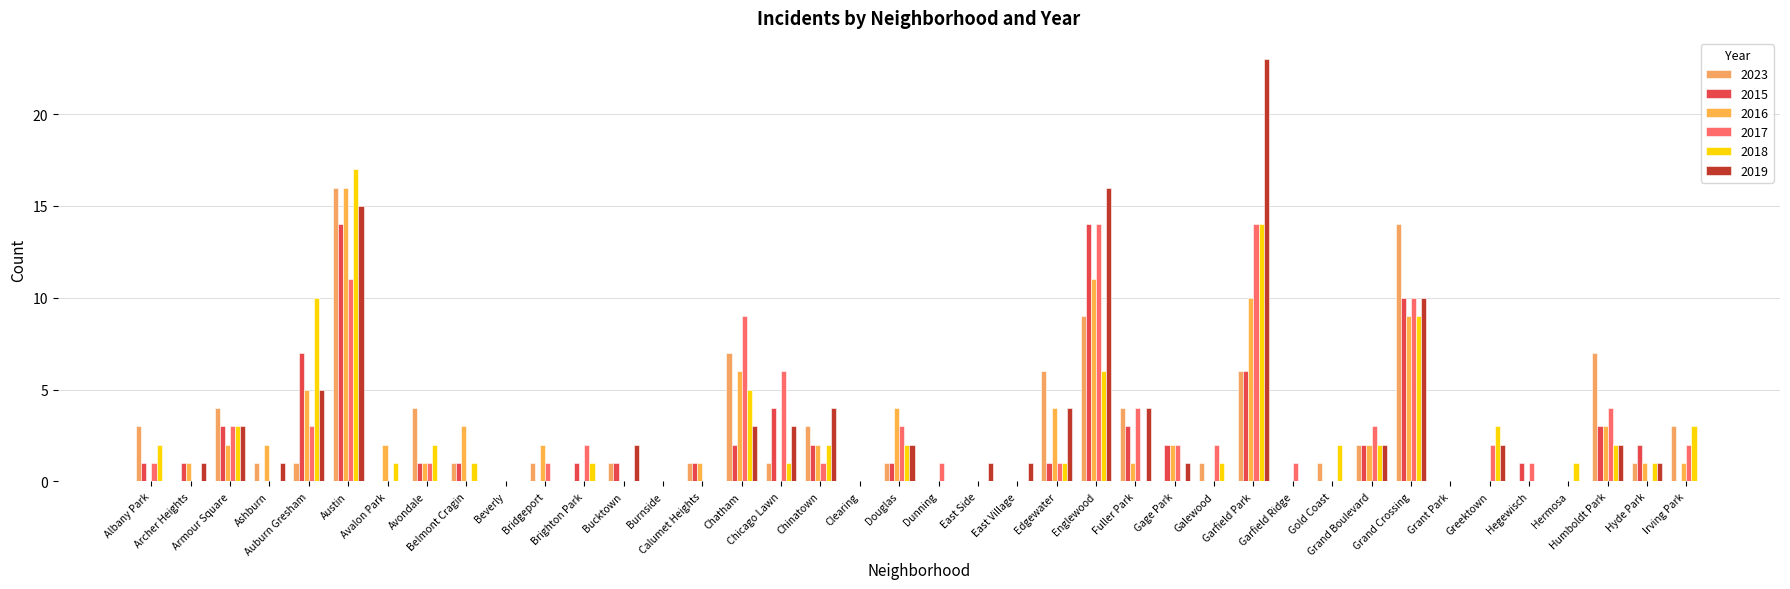

Where is 2015 nearest to the value 7?

Auburn Gresham